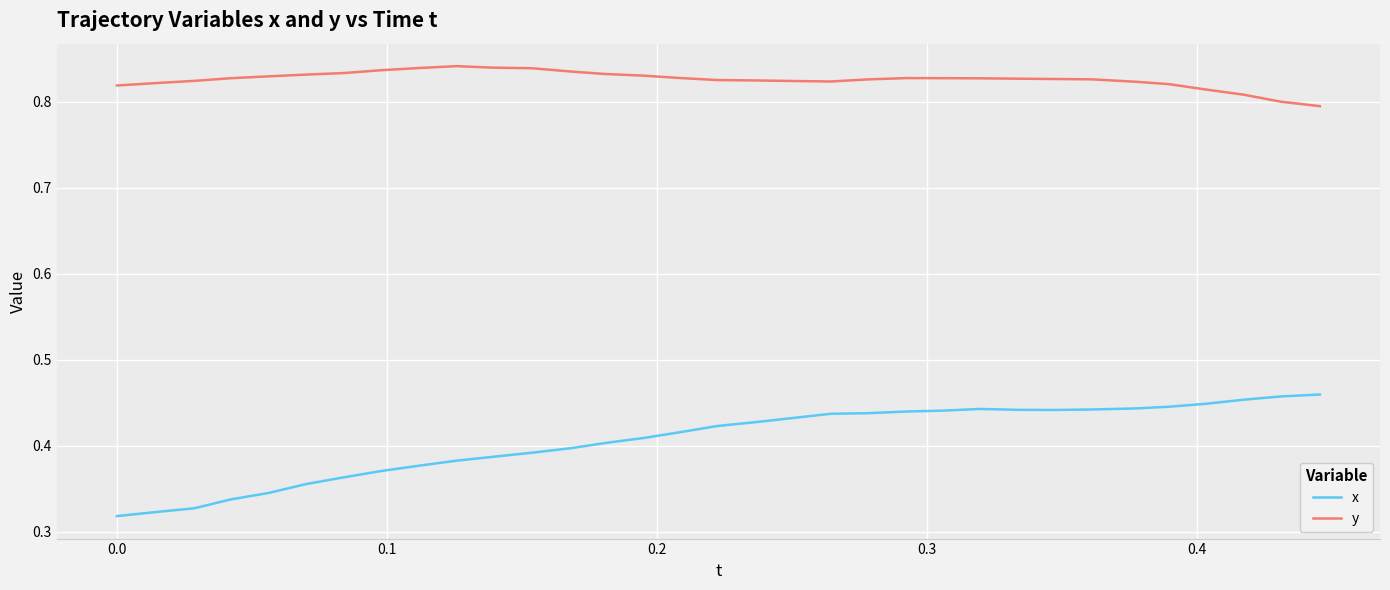

Rank the series by their average value, from lowest to highest.

x, y